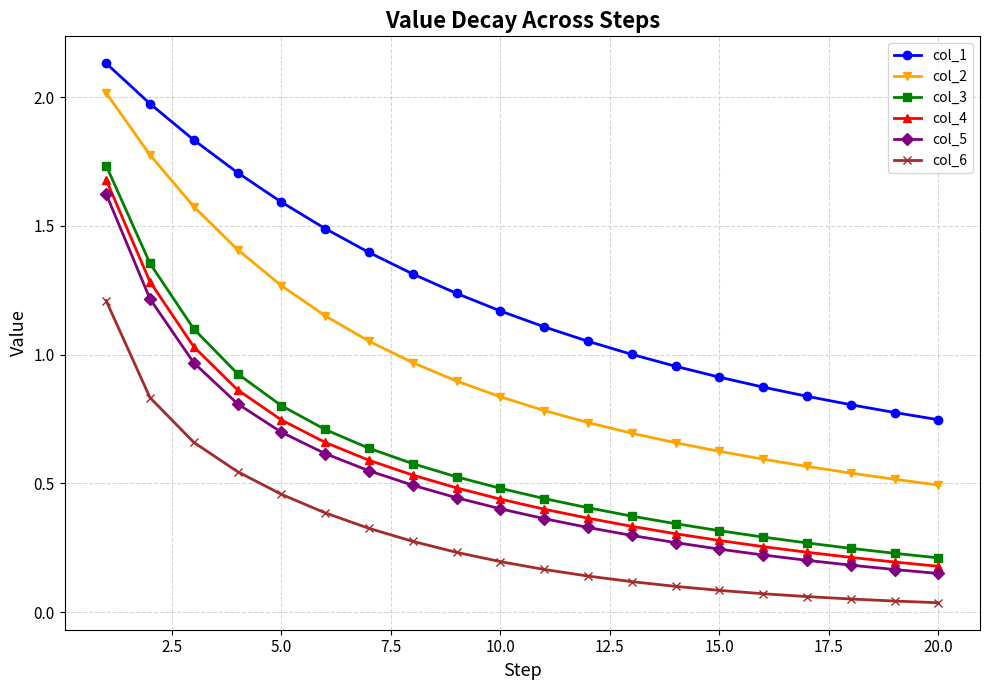

What is the difference between the maximum and second lowest values in the col_5 series?

1.5